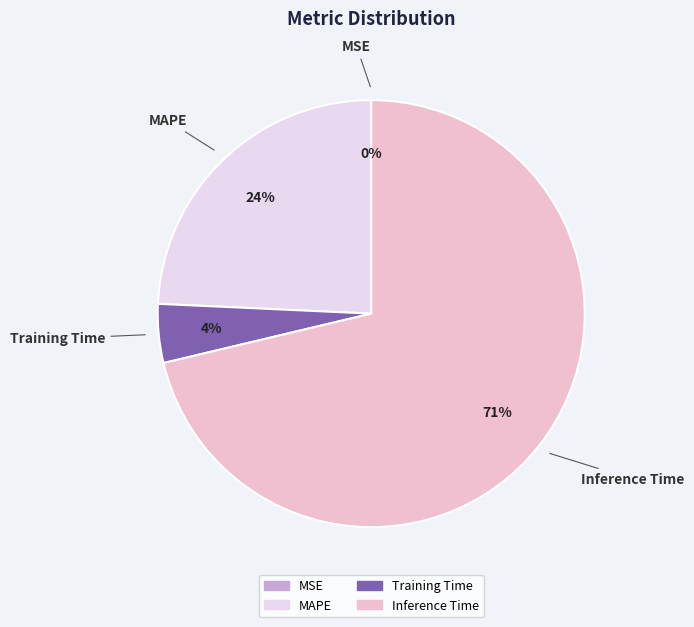

To the nearest percent, what is the average slice percentage?

25%